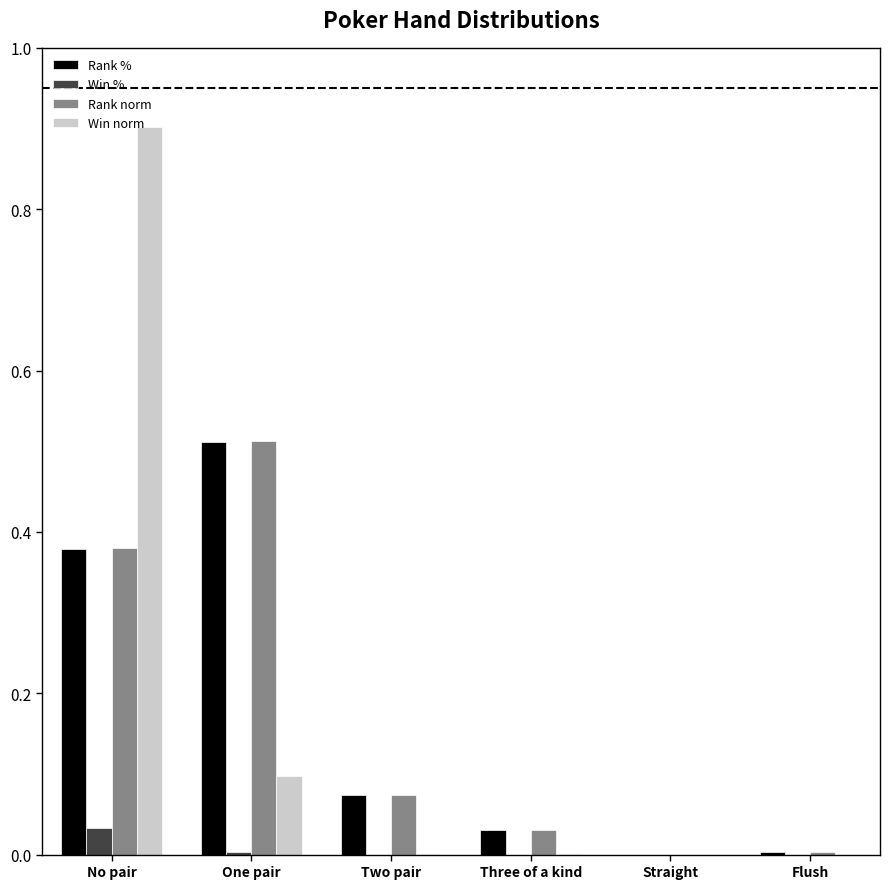

The value of Rank norm at No pair is 0.2. True or false?

False